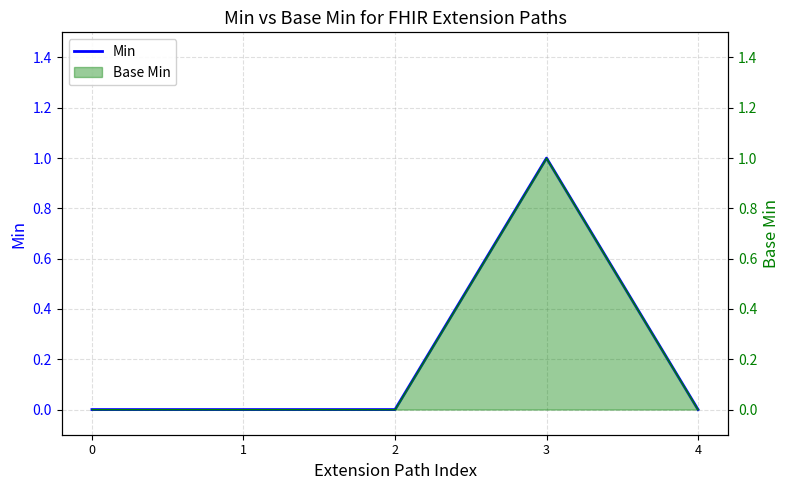

Count the values in the range 0 to 1.

5